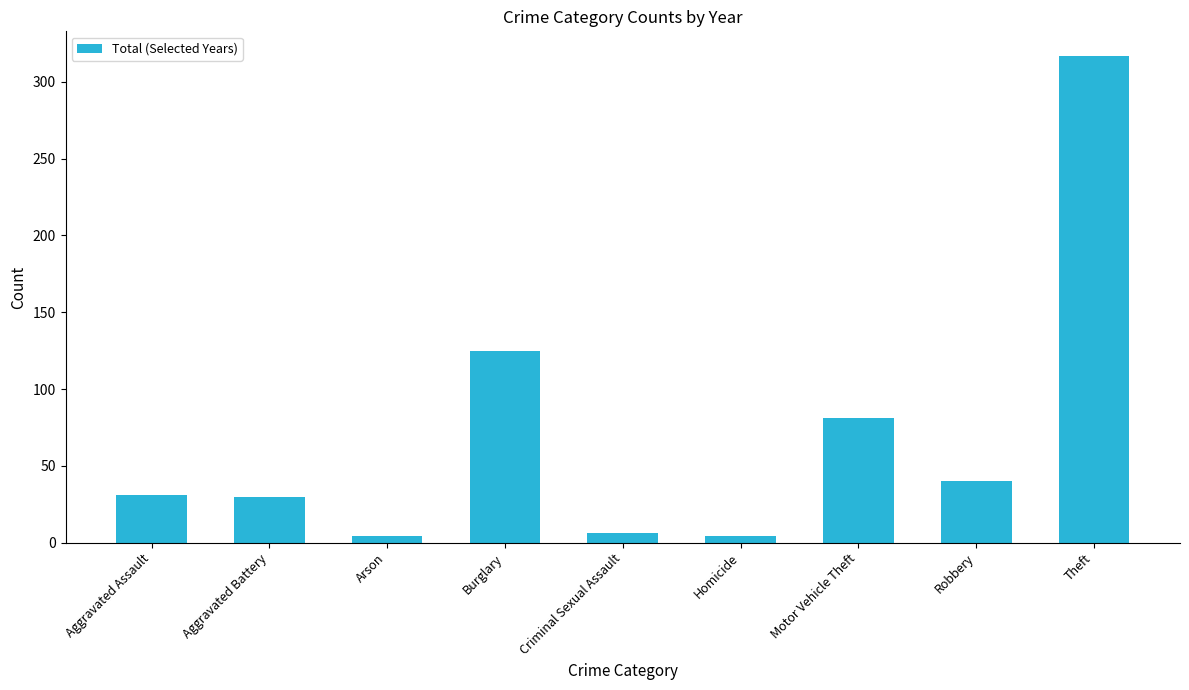

How many bars are there in total?

9